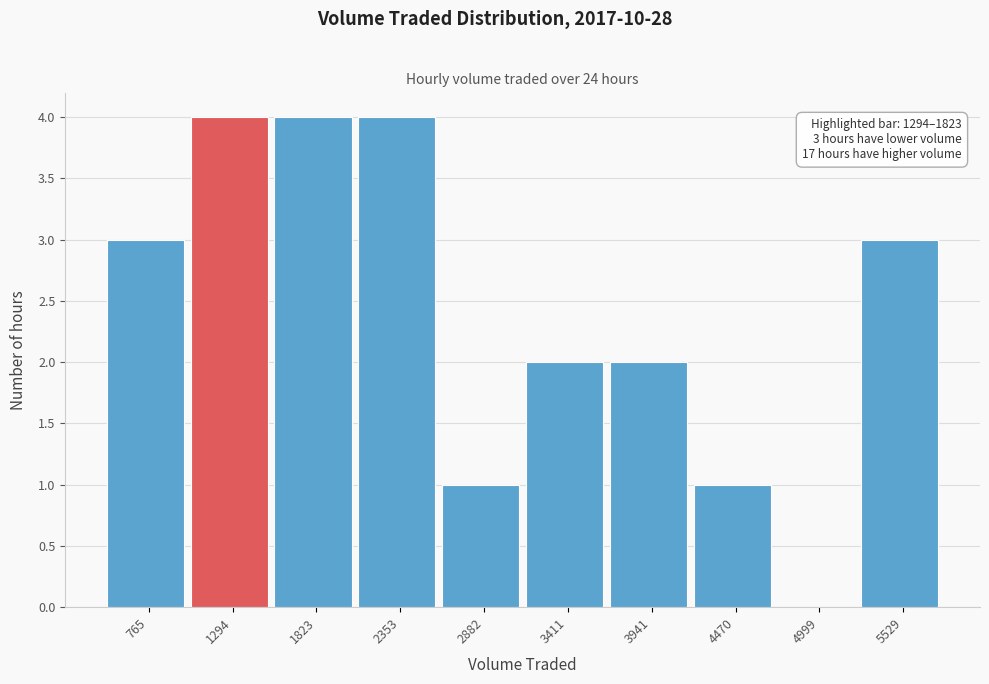

Reading left to right, transcribe all the data shown in this chart.

765=3	1294=4	1823=4	2353=4	2882=1	3411=2	3941=2	4470=1	4999=0	5529=3